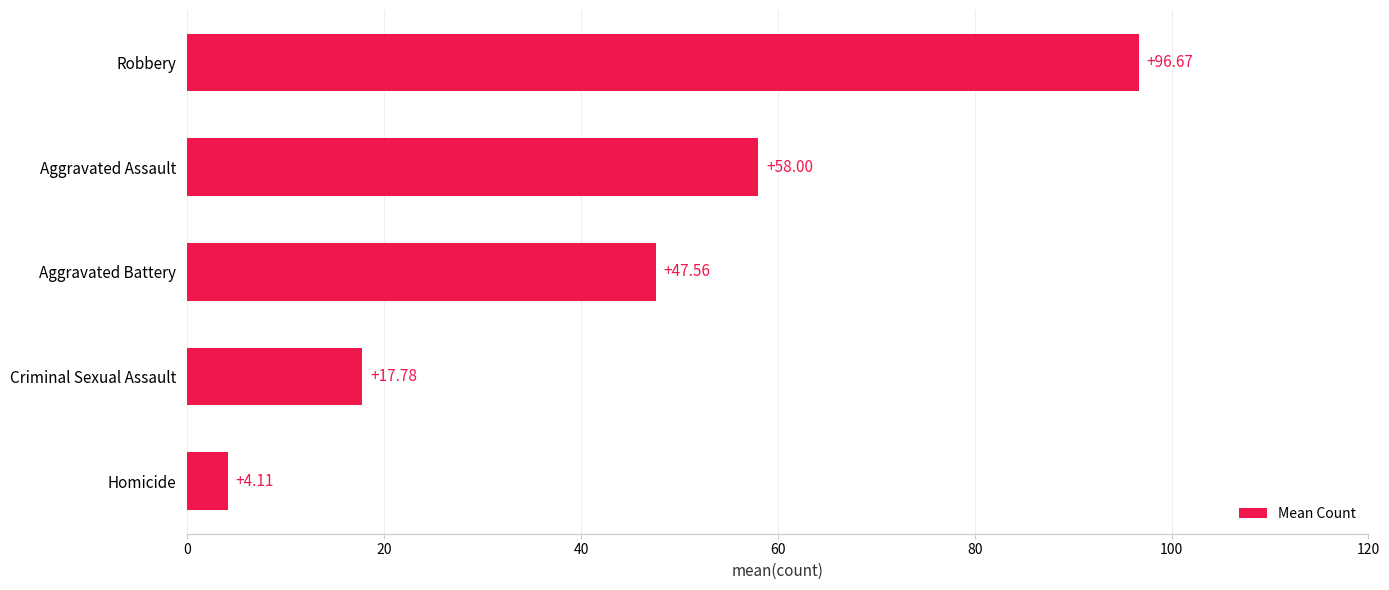

Approximately how many times larger is the value at Aggravated Assault compared to Homicide?

14.1